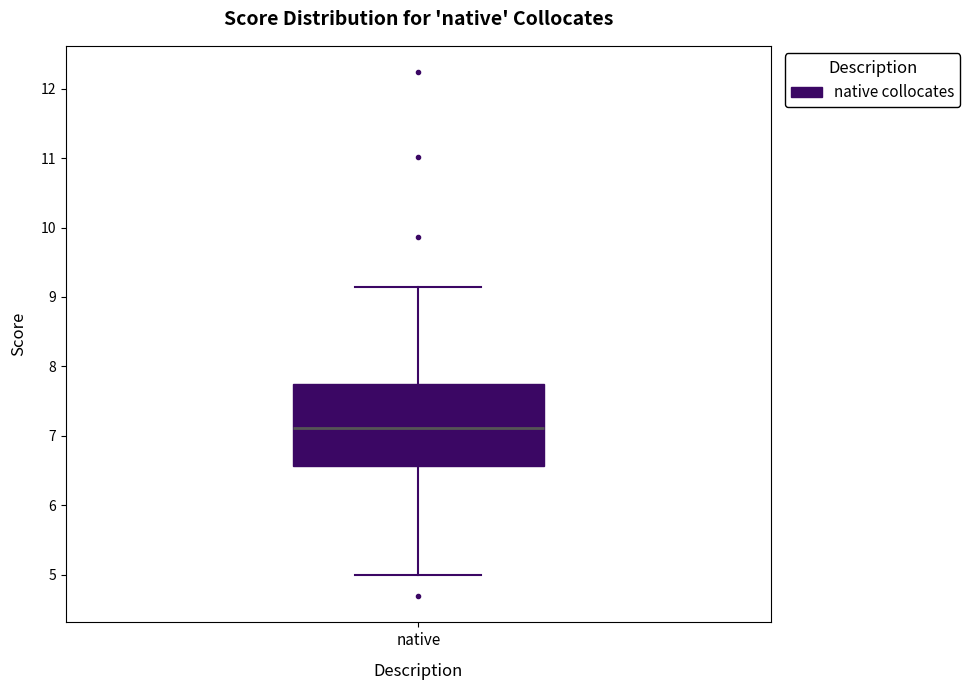

Read this box plot against the y-axis: the position of the median line, the range covered by the box, and the ends of both whiskers. The values are not printed on the chart, so give them approximately, as read against the axis.

median 7.1, box 6.6 to 7.7, whiskers 5.0 to 9.2